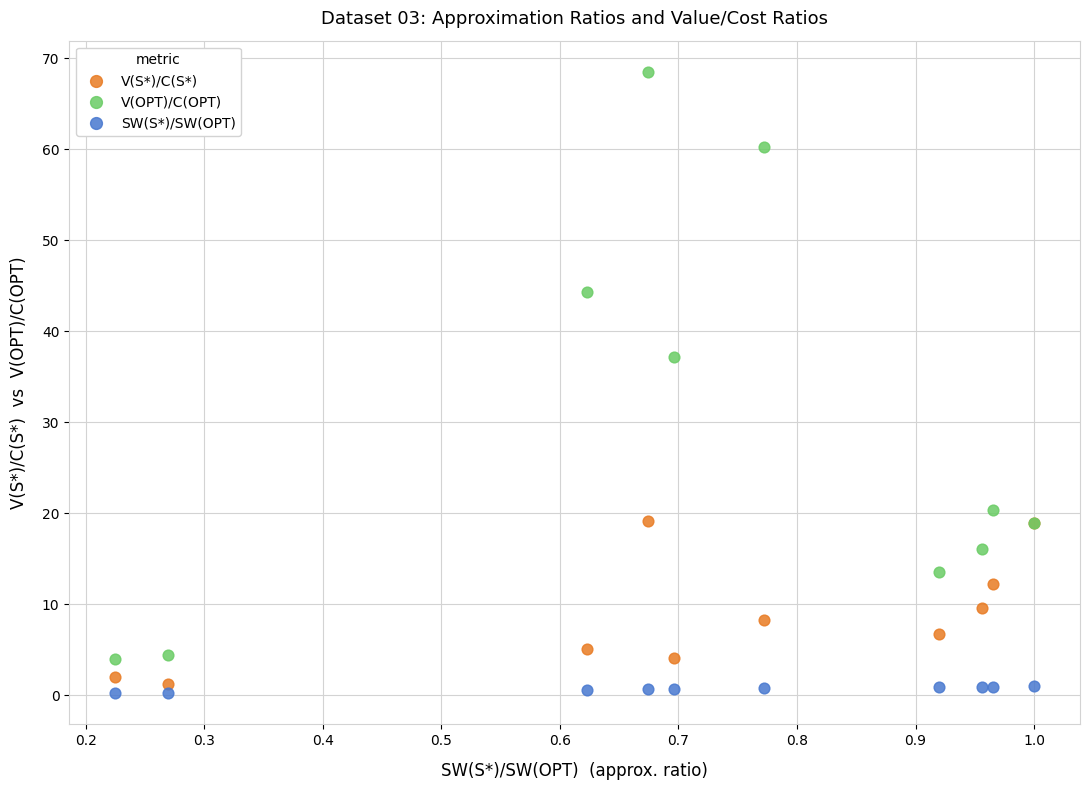

Which series contains the highest Y value?

V(OPT)/C(OPT)